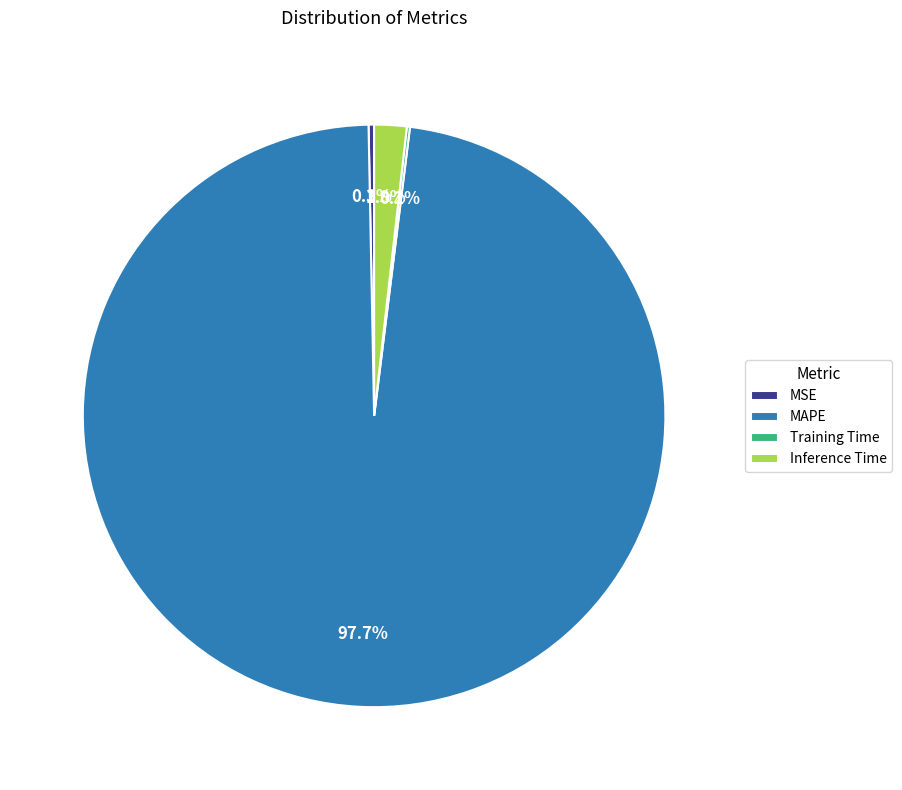

Does MSE account for over 50% of the chart?

No